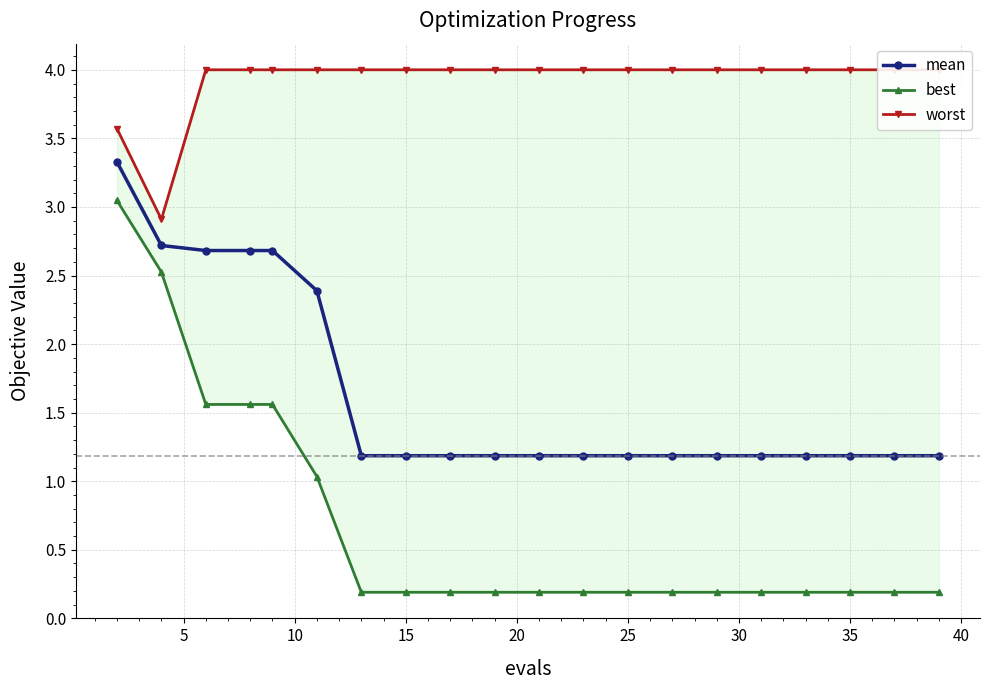

Does the chart display data point markers on the line(s)?

Yes